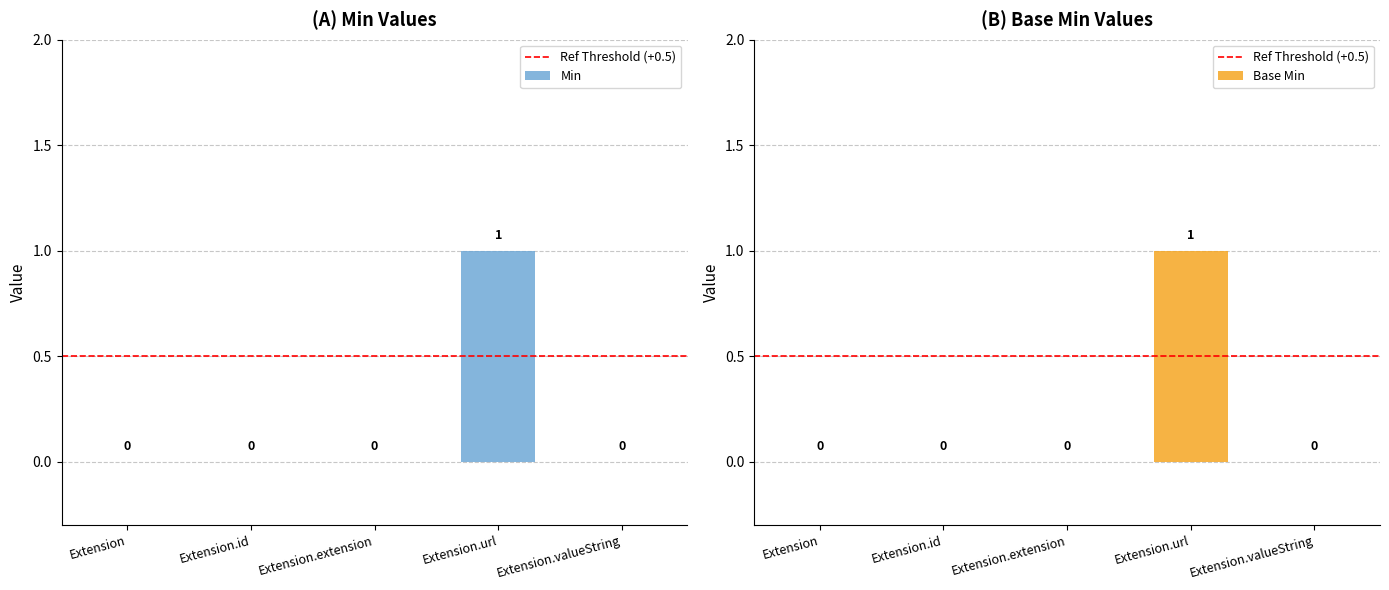

At how many categories does at least one series exceed 0?

1